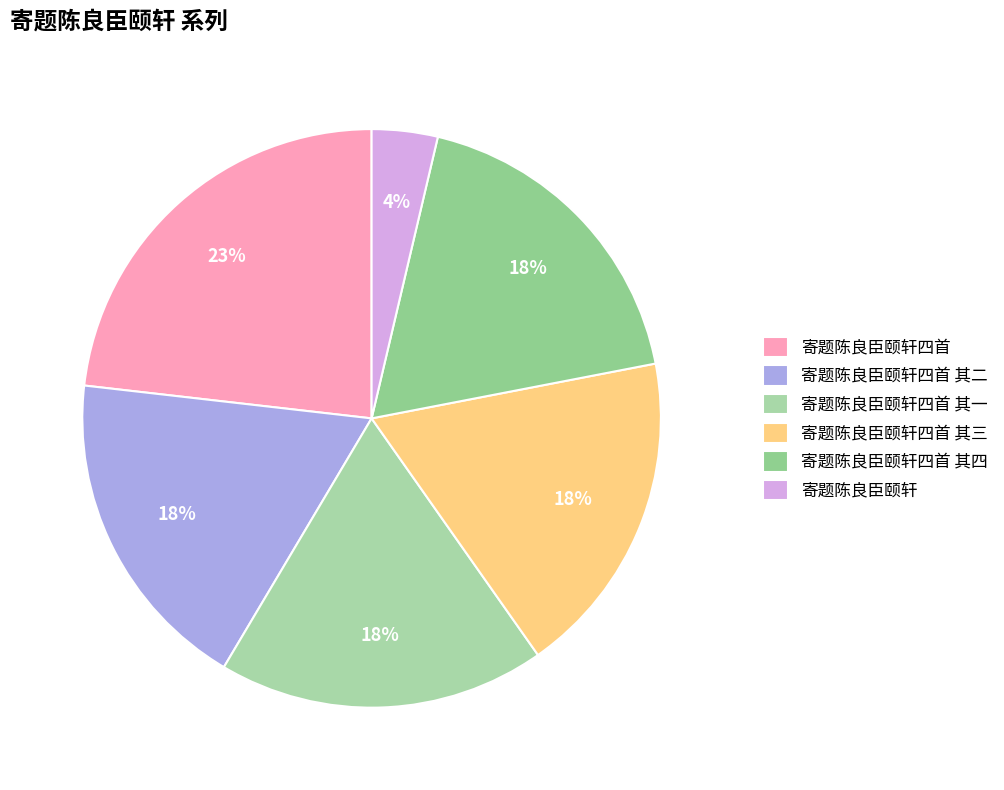

Is 寄题陈良臣颐轩四首 其四 the majority of the pie?

No